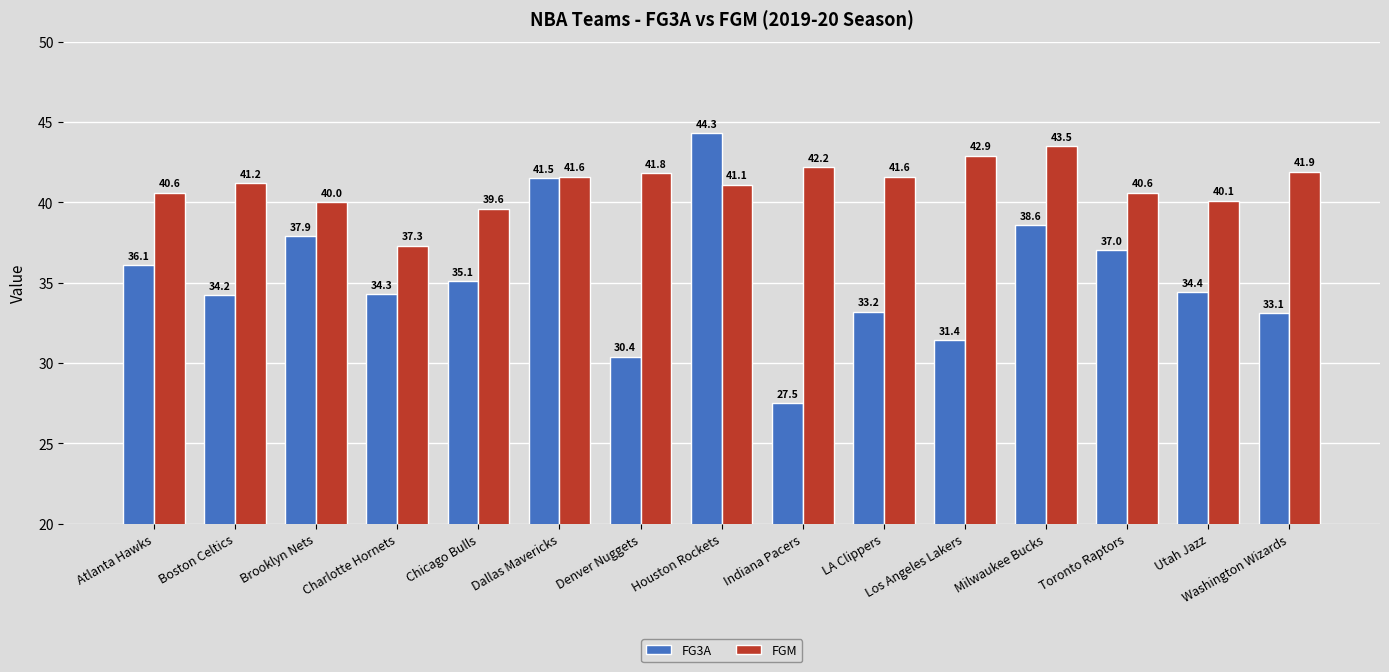

What is the smallest value displayed?

27.5